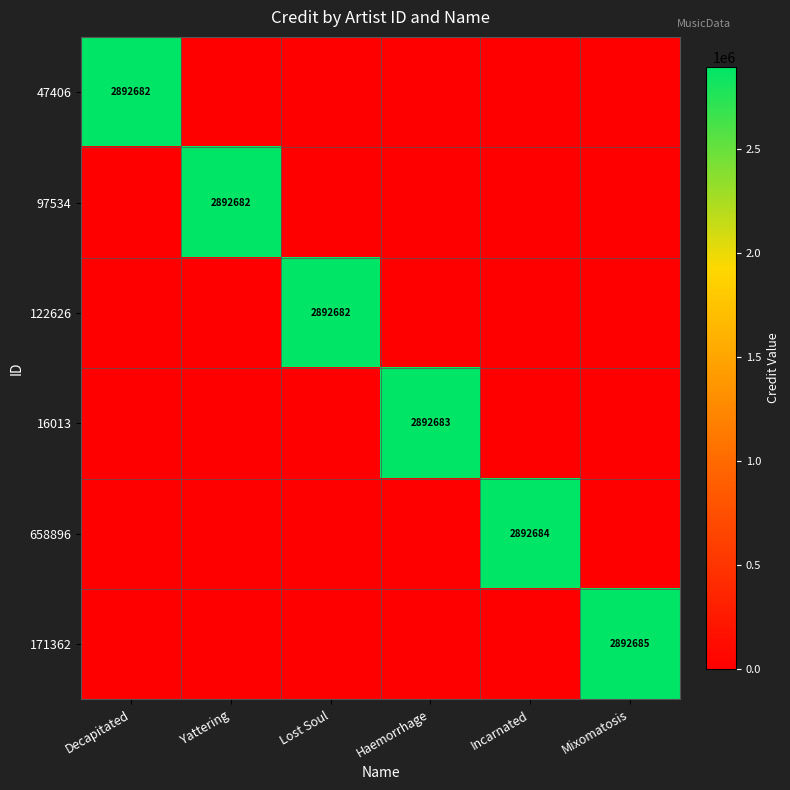

At which category is the sum across all series the highest?

Mixomatosis